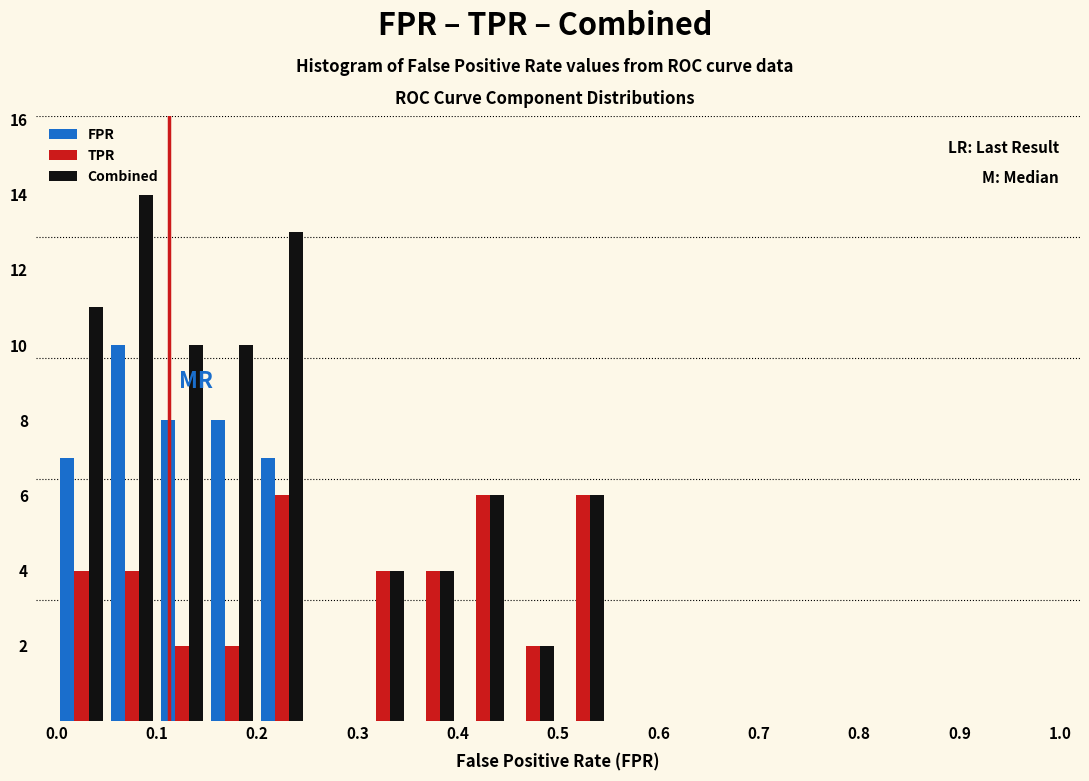

Reading left to right, transcribe this chart: for each range on the x-axis, give the height of each series' bar. The values are not printed on the chart, so give them approximately, as read against the axis.

0.00 to 0.05: FPR=7	TPR=4	Combined=11
0.05 to 0.10: FPR=10	TPR=4	Combined=14
0.10 to 0.15: FPR=8	TPR=2	Combined=10
0.15 to 0.20: FPR=8	TPR=2	Combined=10
0.20 to 0.25: FPR=7	TPR=6	Combined=13
0.25 to 0.30: FPR=0	TPR=0	Combined=0
0.30 to 0.35: FPR=0	TPR=4	Combined=4
0.35 to 0.40: FPR=0	TPR=4	Combined=4
0.40 to 0.45: FPR=0	TPR=6	Combined=6
0.45 to 0.50: FPR=0	TPR=2	Combined=2
0.50 to 0.55: FPR=0	TPR=6	Combined=6
0.55 to 0.60: FPR=0	TPR=0	Combined=0
0.60 to 0.65: FPR=0	TPR=0	Combined=0
0.65 to 0.70: FPR=0	TPR=0	Combined=0
0.70 to 0.75: FPR=0	TPR=0	Combined=0
0.75 to 0.80: FPR=0	TPR=0	Combined=0
0.80 to 0.85: FPR=0	TPR=0	Combined=0
0.85 to 0.90: FPR=0	TPR=0	Combined=0
0.90 to 0.95: FPR=0	TPR=0	Combined=0
0.95 to 1.00: FPR=0	TPR=0	Combined=0